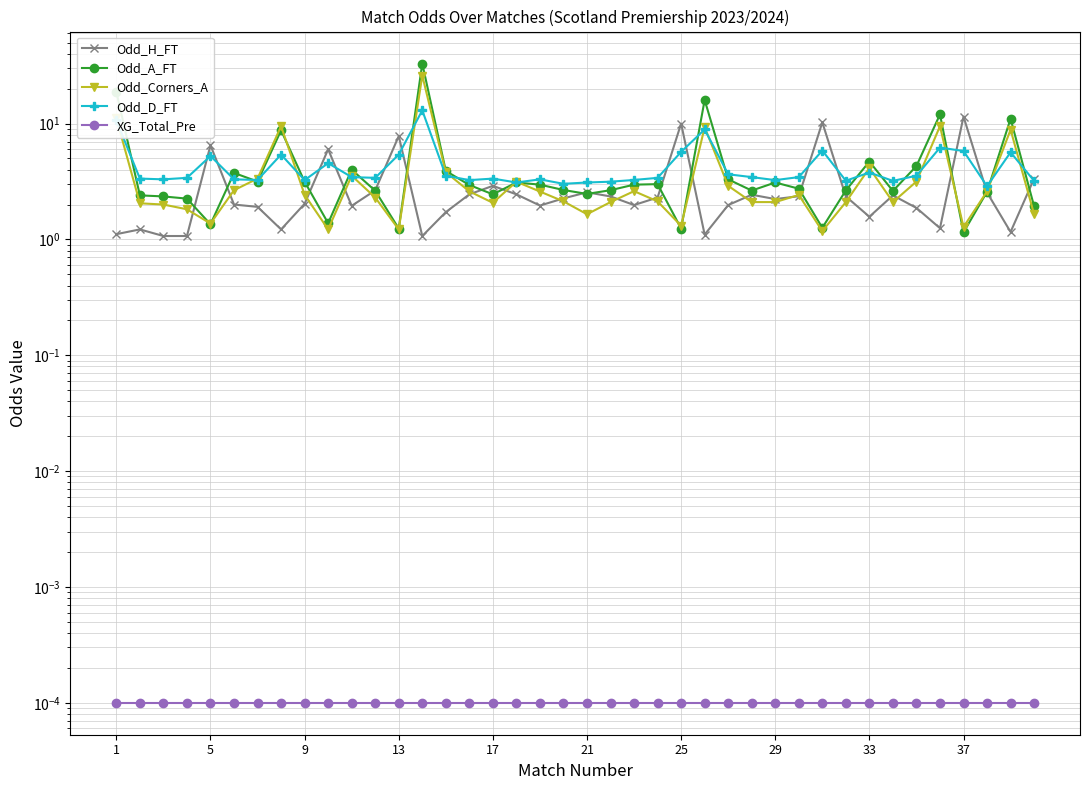

The Odd_A_FT series shows 4.3 at 9. True or false?

False